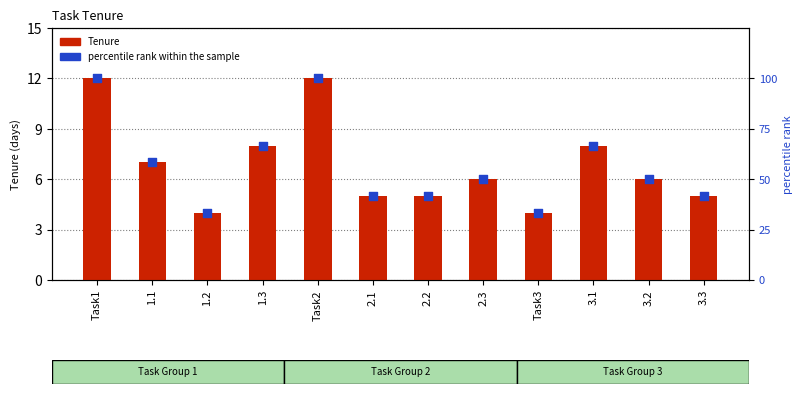

Is the value of percentile rank within the sample at 3.1 greater than the value of Tenure at 2.3?

Yes